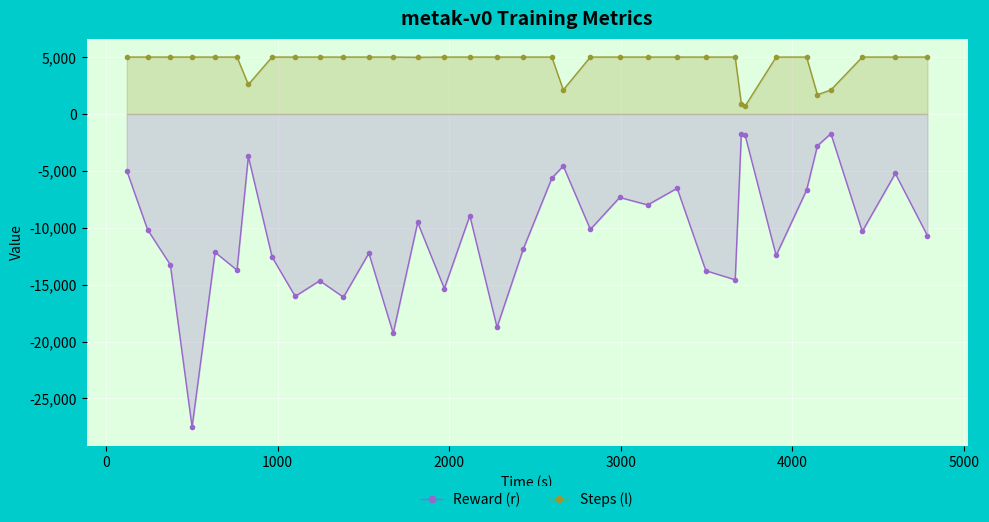

How many lines are shown in the chart?

2